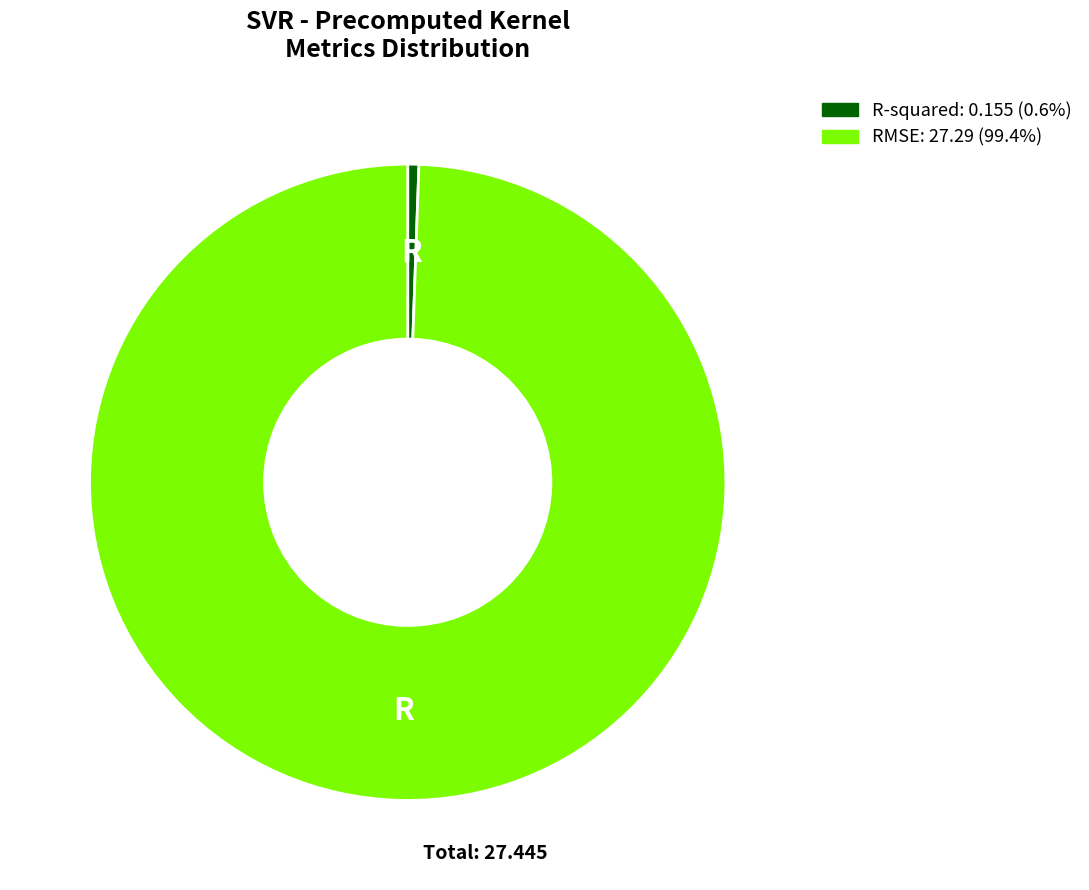

What is the smallest slice in the pie chart?

R-squared